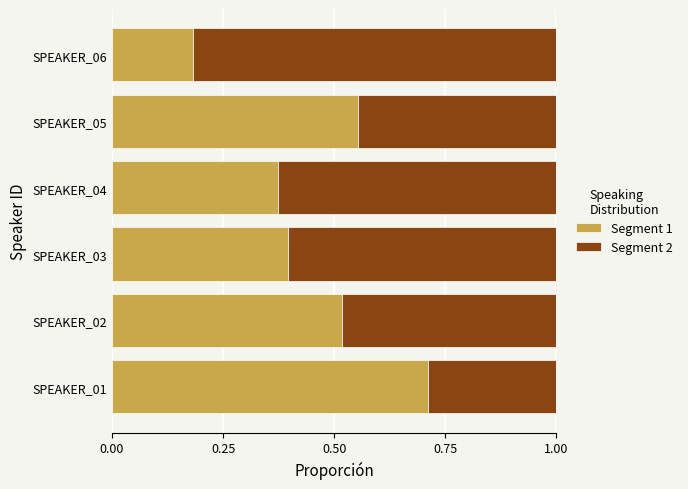

What is the total value across all series at SPEAKER_03?

1.0